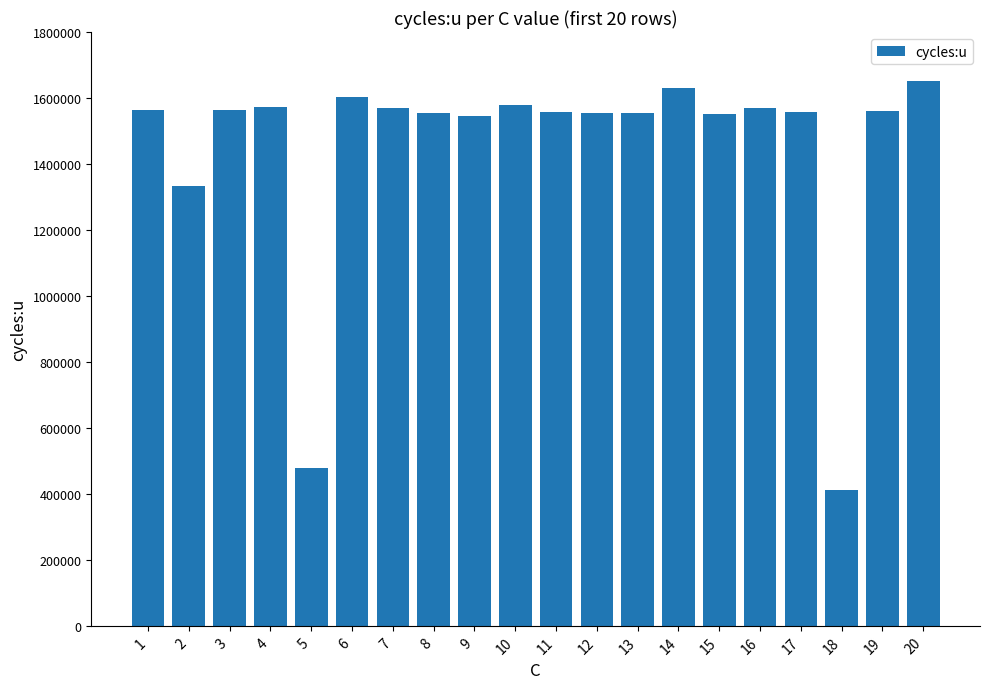

What is the value of the 20th bar from the left?

1651805